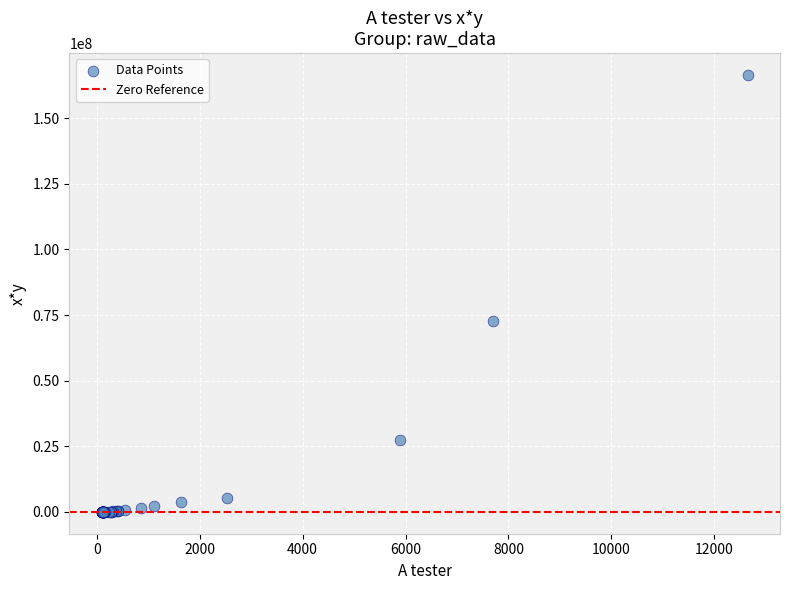

What Y value in the scatter plot is closest to 83241417?

72737721.6